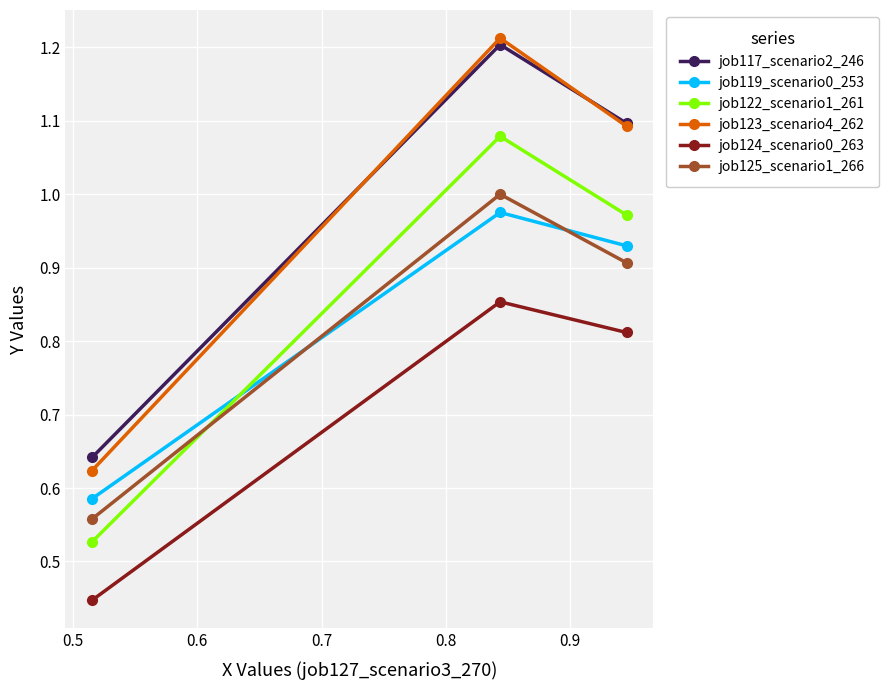

Which series has the largest range (max minus min)?

job123_scenario4_262